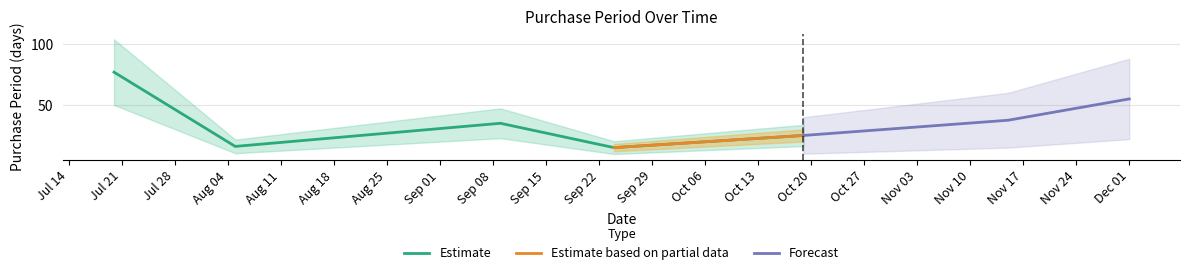

Where does the data first go above 25?

2015-07-20